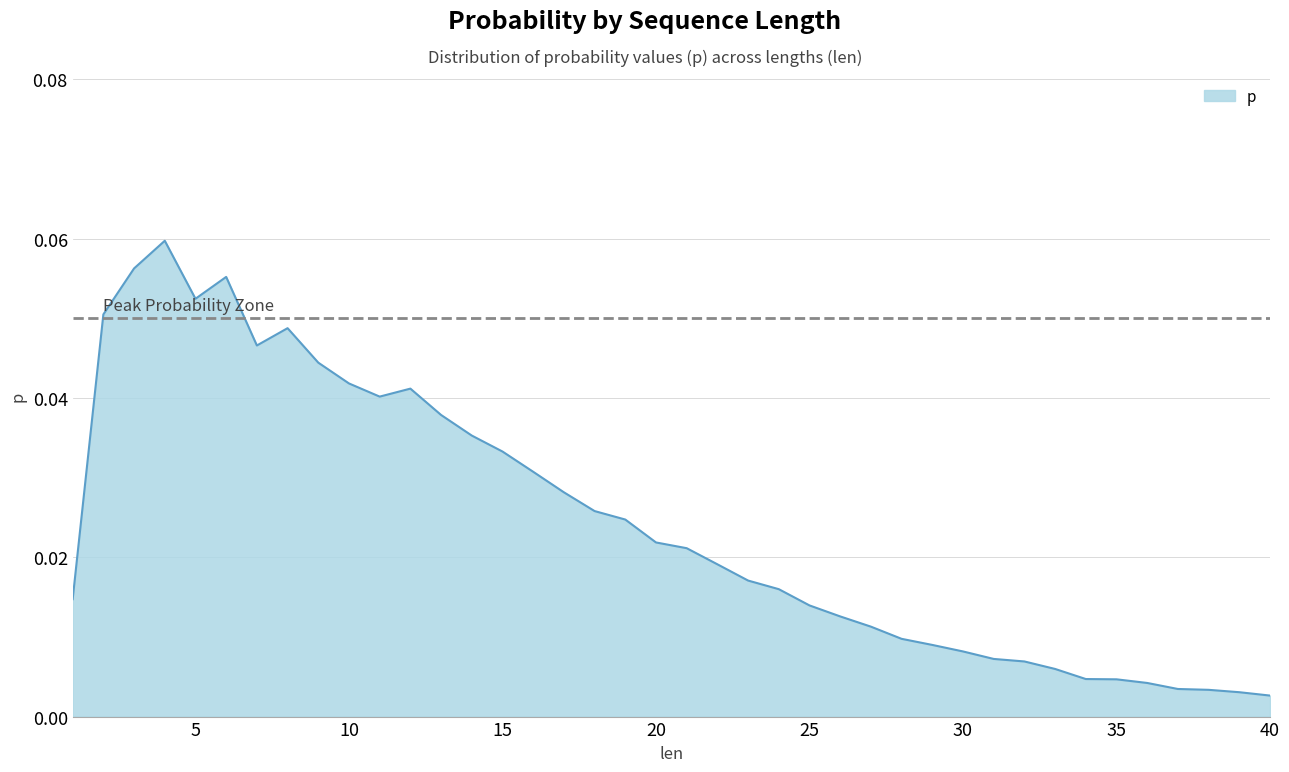

How many lines are shown in the chart?

1